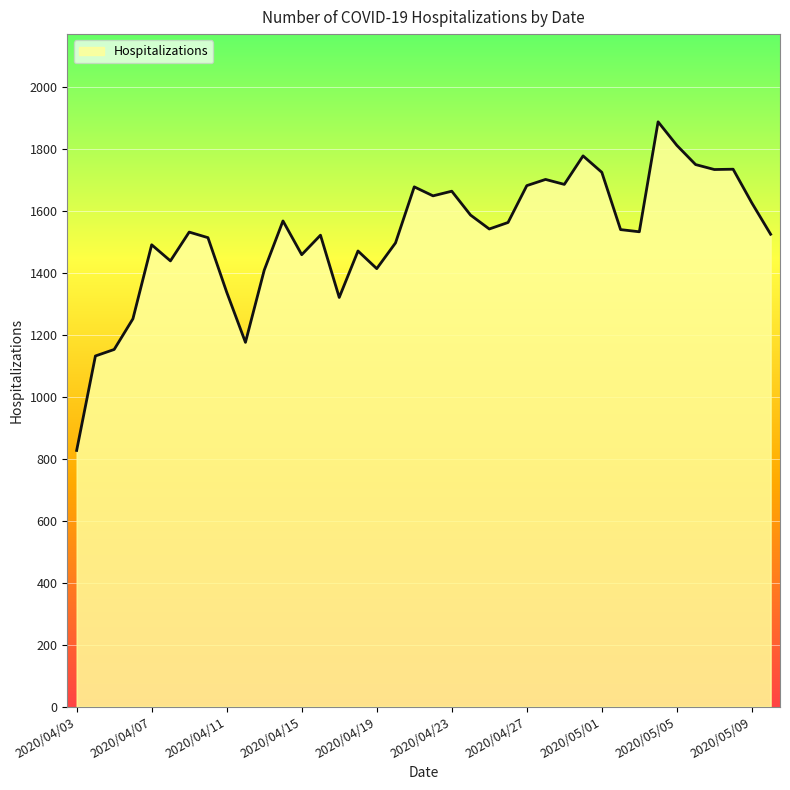

What is the difference between the maximum and minimum values?

1061